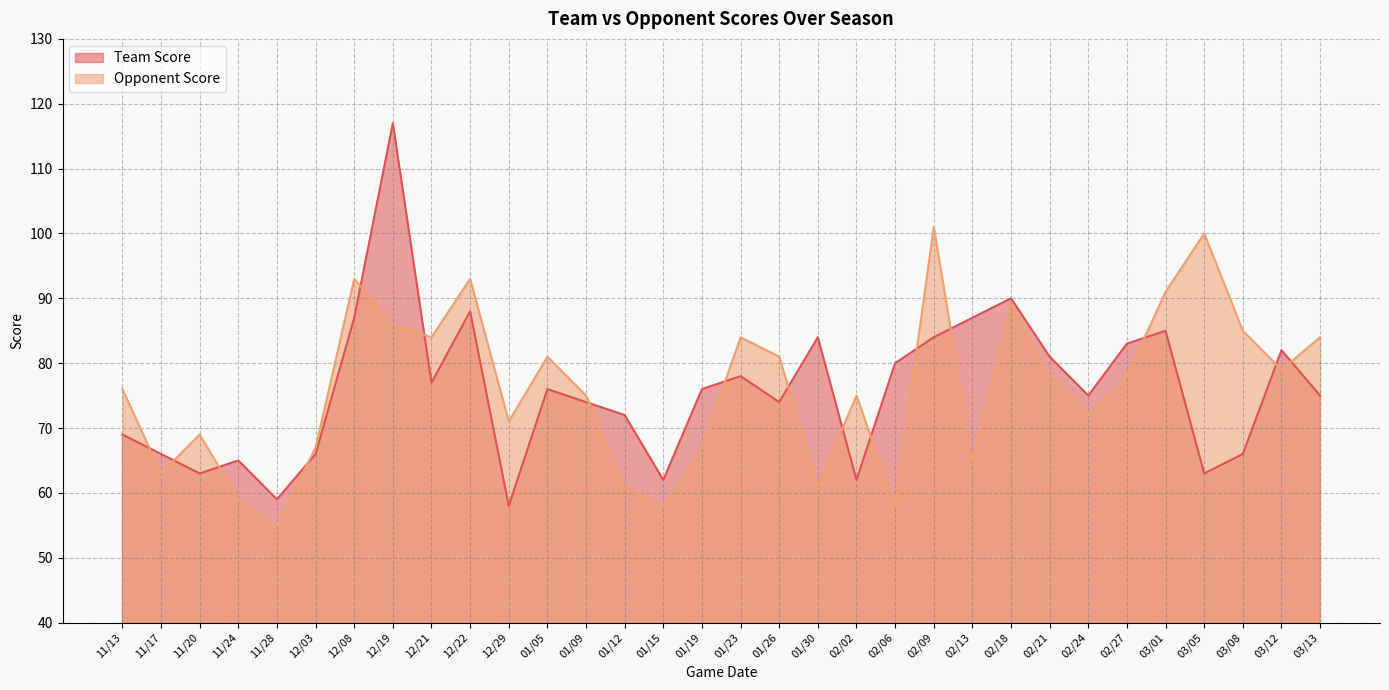

Where do Opponent Score and Team Score first cross each other?

11/13 and 11/17